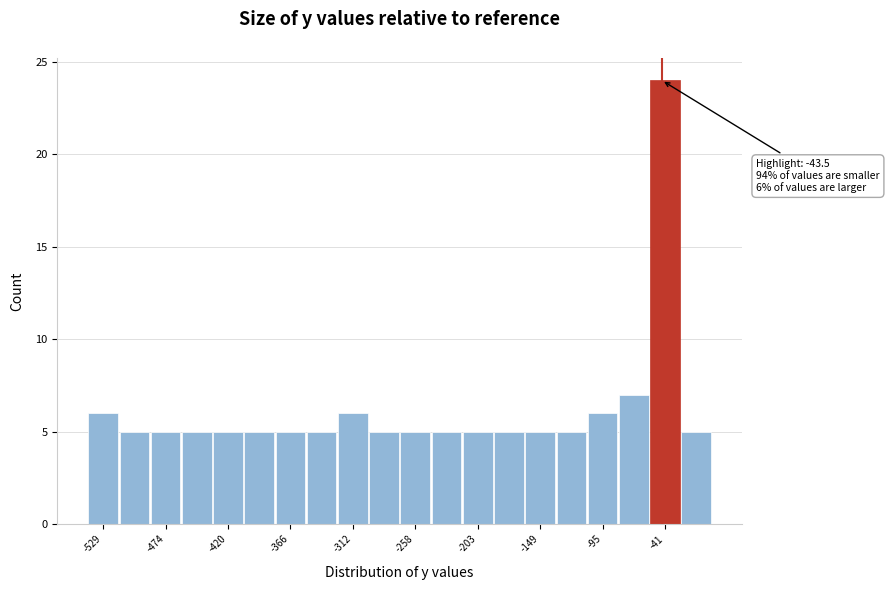

Read against the x-axis, roughly where is the centre of the tallest bar?

-40